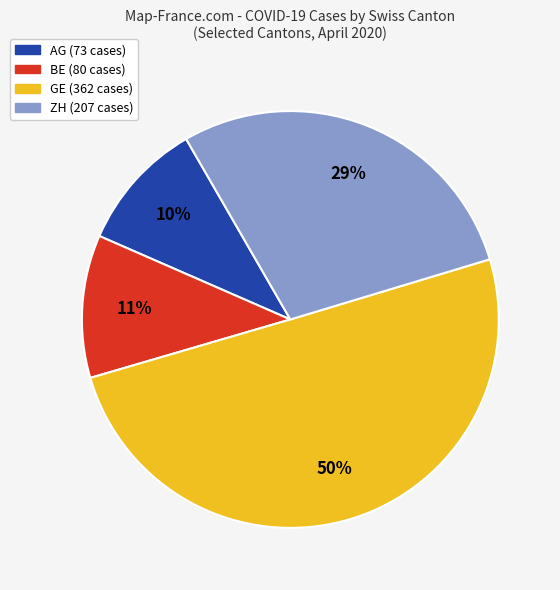

To the nearest percent, what is the average slice percentage?

25%